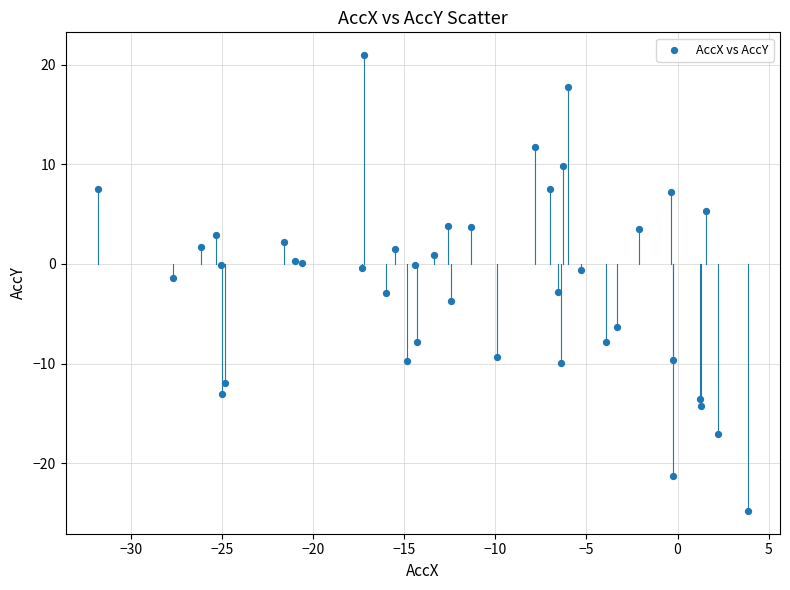

What is the range of Y values (max minus min)?

45.8